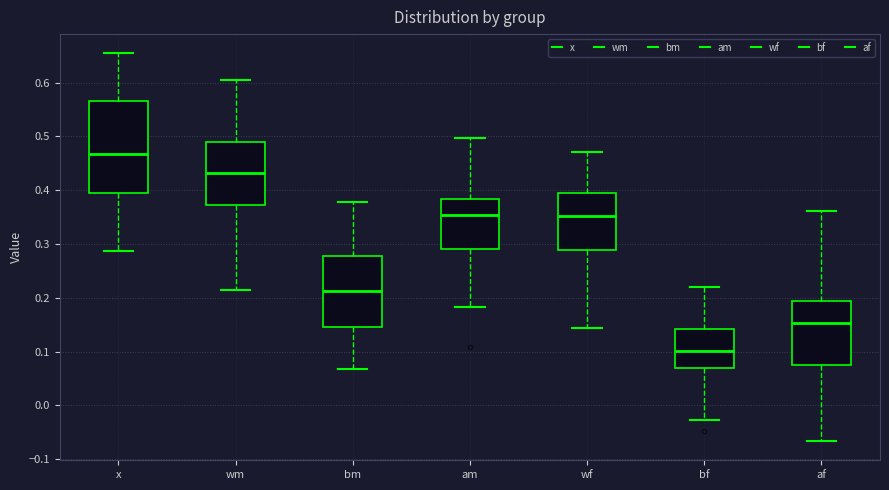

Reading left to right, transcribe this box plot: for each box, give where its median line is, the range the box spans, and where its two whiskers end, as read against the y-axis. The values are not printed on the chart, so give them approximately, as read against the axis.

x: median 0.47, box 0.40 to 0.57, whiskers 0.29 to 0.65
wm: median 0.43, box 0.37 to 0.49, whiskers 0.21 to 0.61
bm: median 0.21, box 0.15 to 0.28, whiskers 0.07 to 0.38
am: median 0.35, box 0.29 to 0.38, whiskers 0.18 to 0.50
wf: median 0.35, box 0.29 to 0.40, whiskers 0.14 to 0.47
bf: median 0.10, box 0.07 to 0.14, whiskers -0.03 to 0.22
af: median 0.15, box 0.08 to 0.19, whiskers -0.07 to 0.36